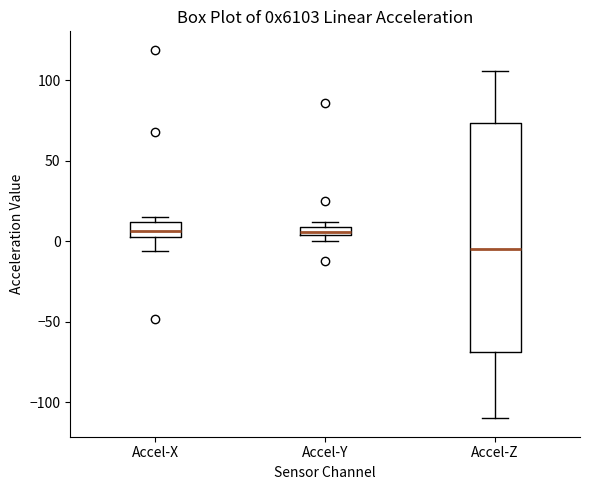

Which box has the lowest median line?

Accel-Z